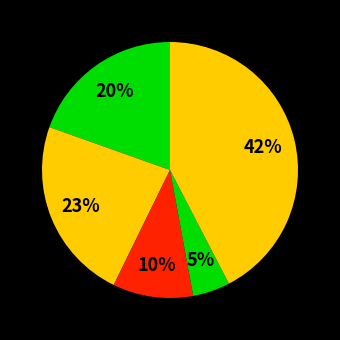

Count the number of slices in the pie.

5